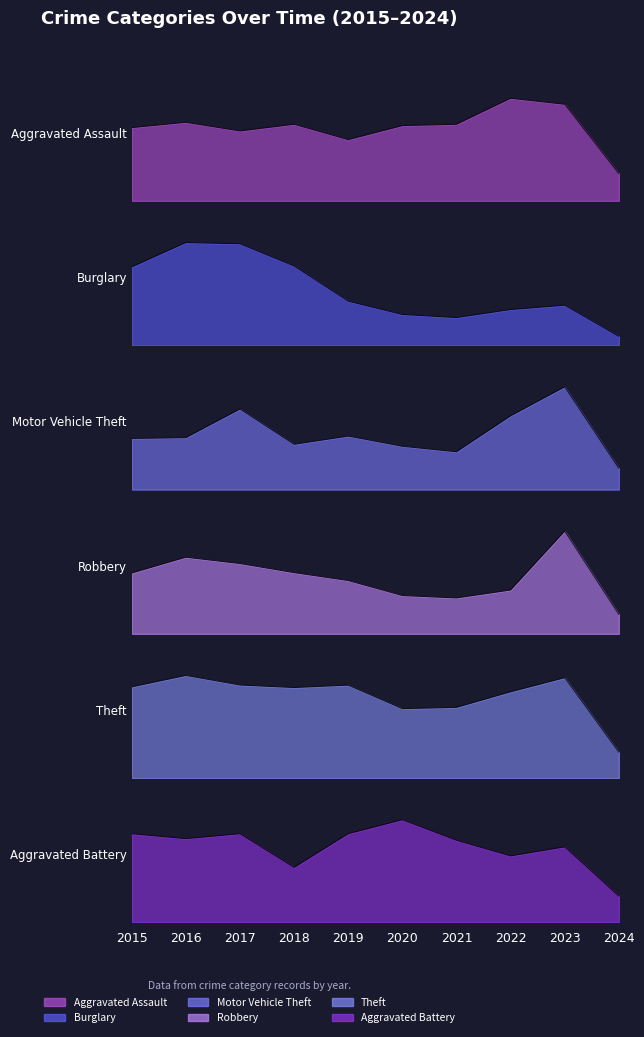

How many interior local peaks does the Aggravated Assault series have?

3